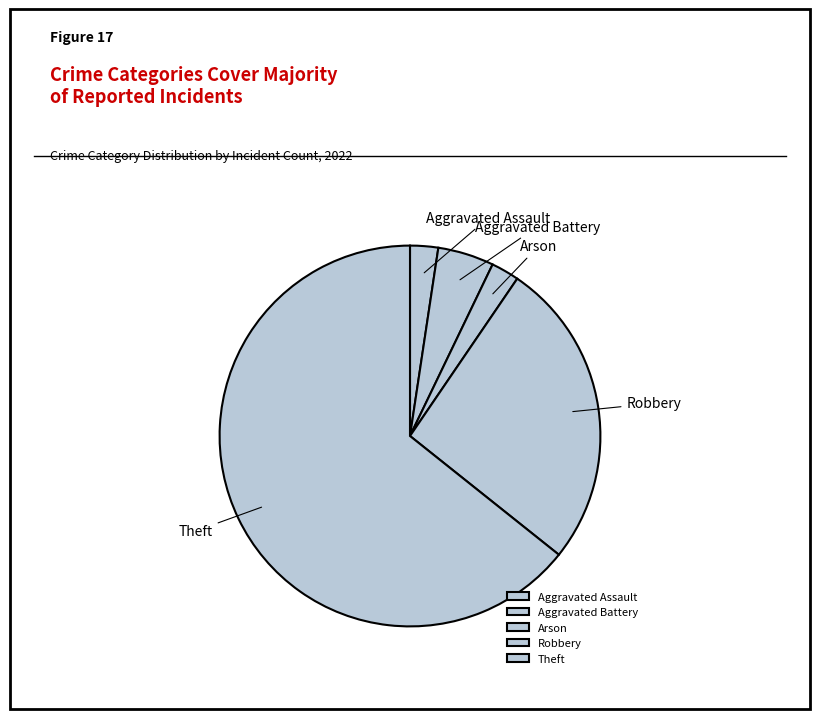

Between Aggravated Battery and Arson, which is larger?

Aggravated Battery